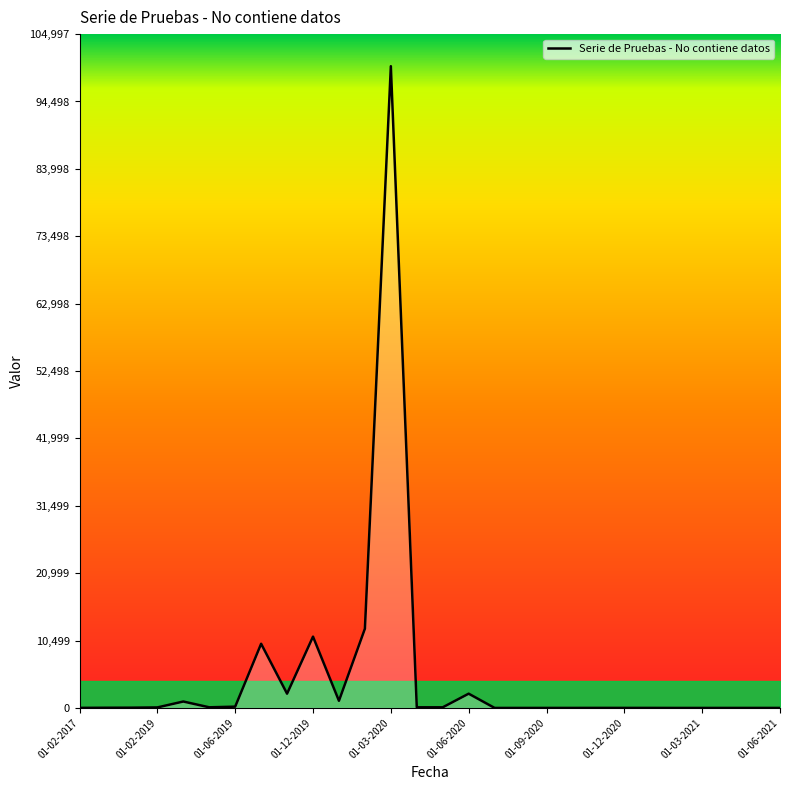

What is the difference between the maximum and minimum values?

99998